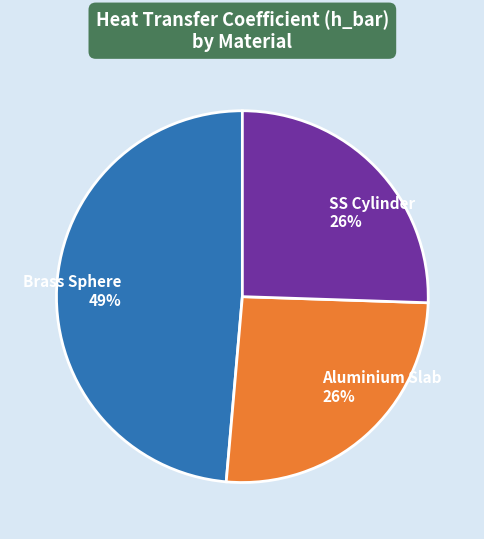

Is the sum of SS Cylinder and Brass Sphere greater than half?

Yes